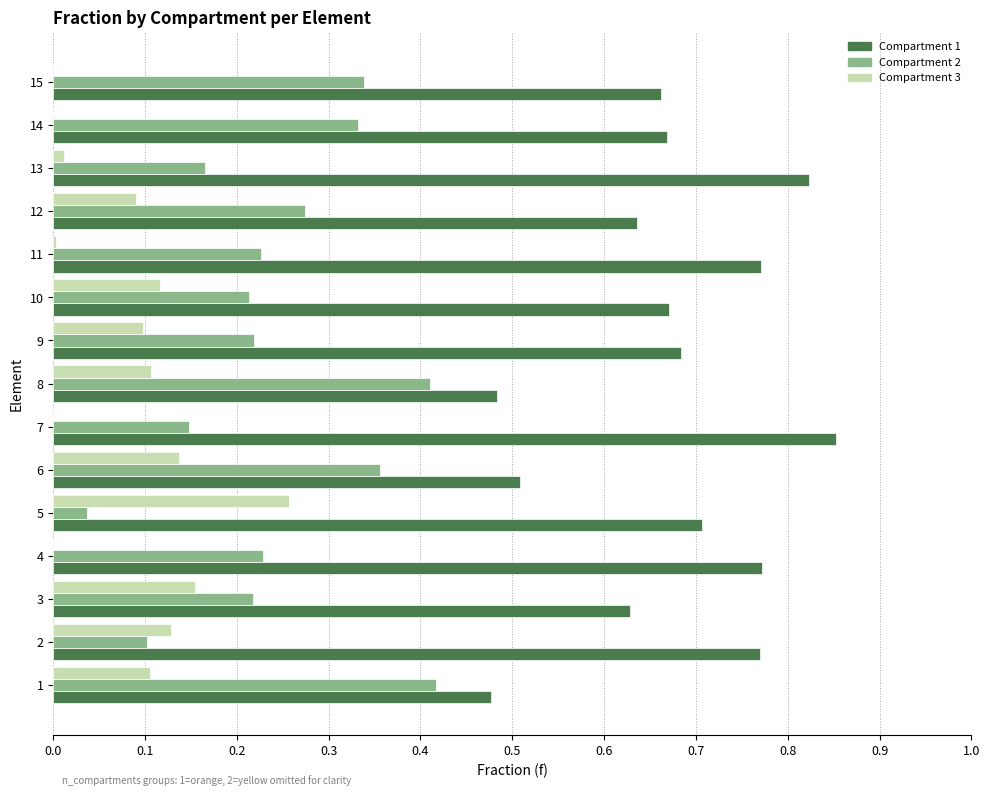

What are all the series names shown in the legend?

Compartment 1, Compartment 2, Compartment 3